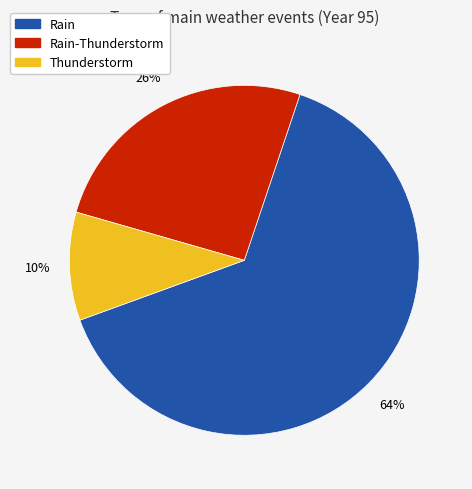

What percentage is the Rain-Thunderstorm slice, to the nearest percent?

26%